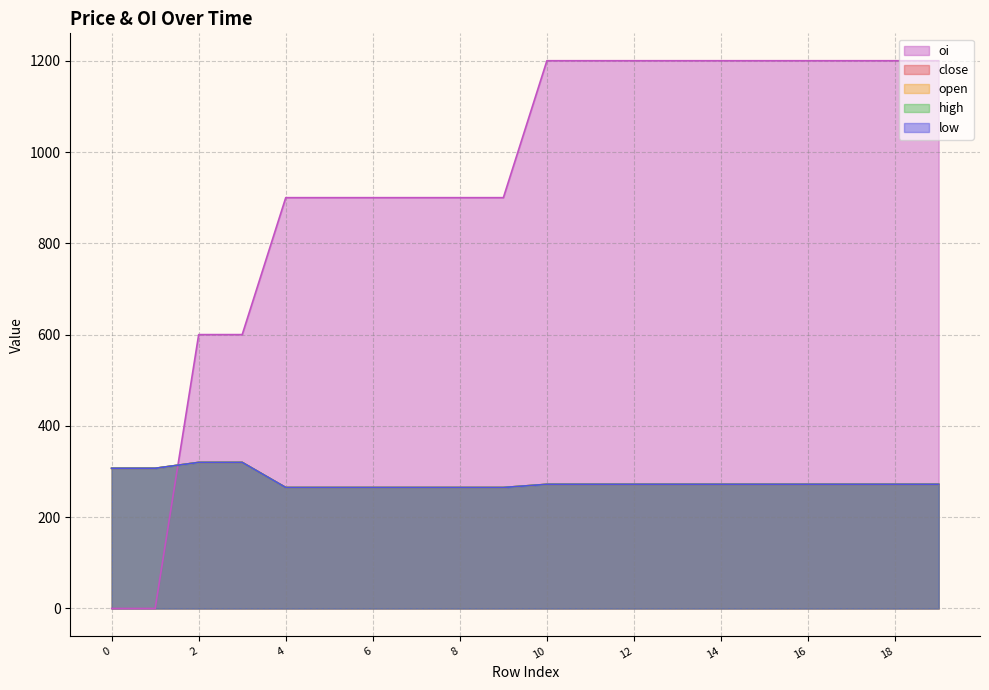

What is the spread (max minus min) of values at 17?

928.0